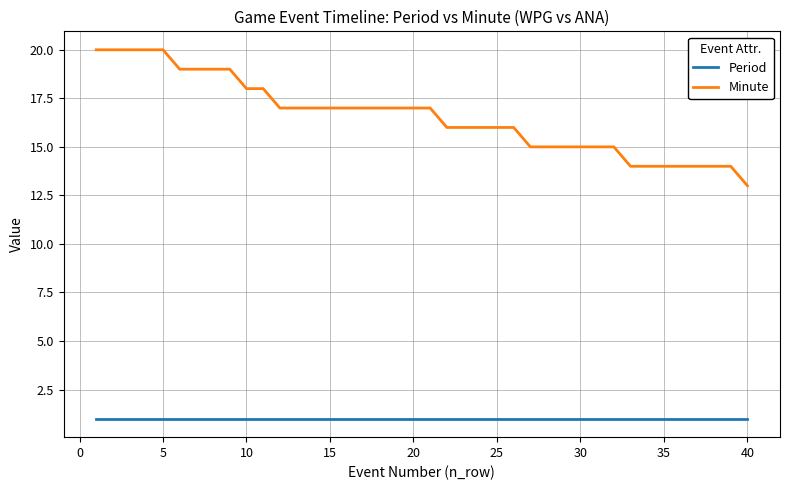

Rank the series by their maximum value, from highest to lowest.

Minute, Period